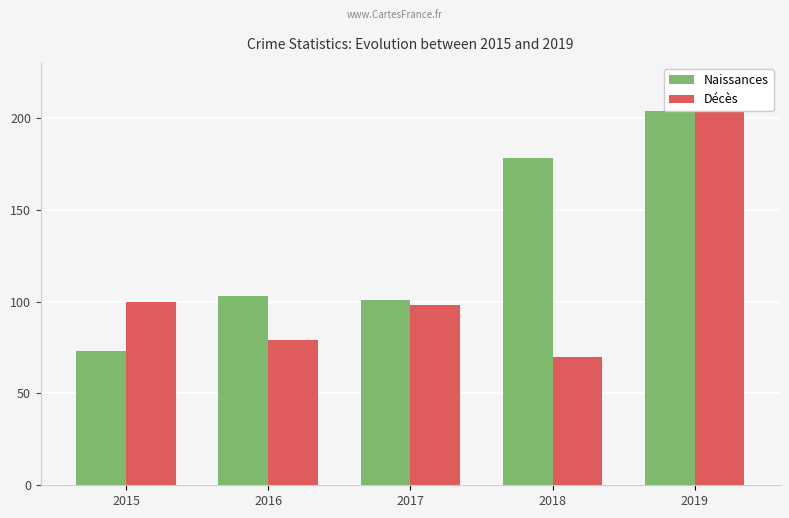

Is it true that Décès equals 36 at 2018?

False